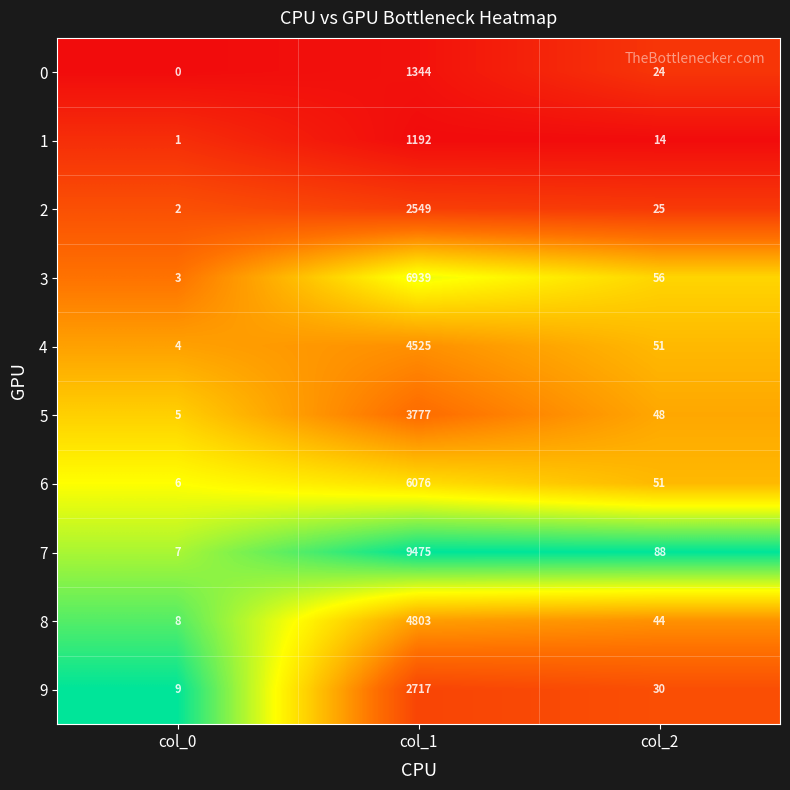

The value of 7 at col_2 is 32. True or false?

False